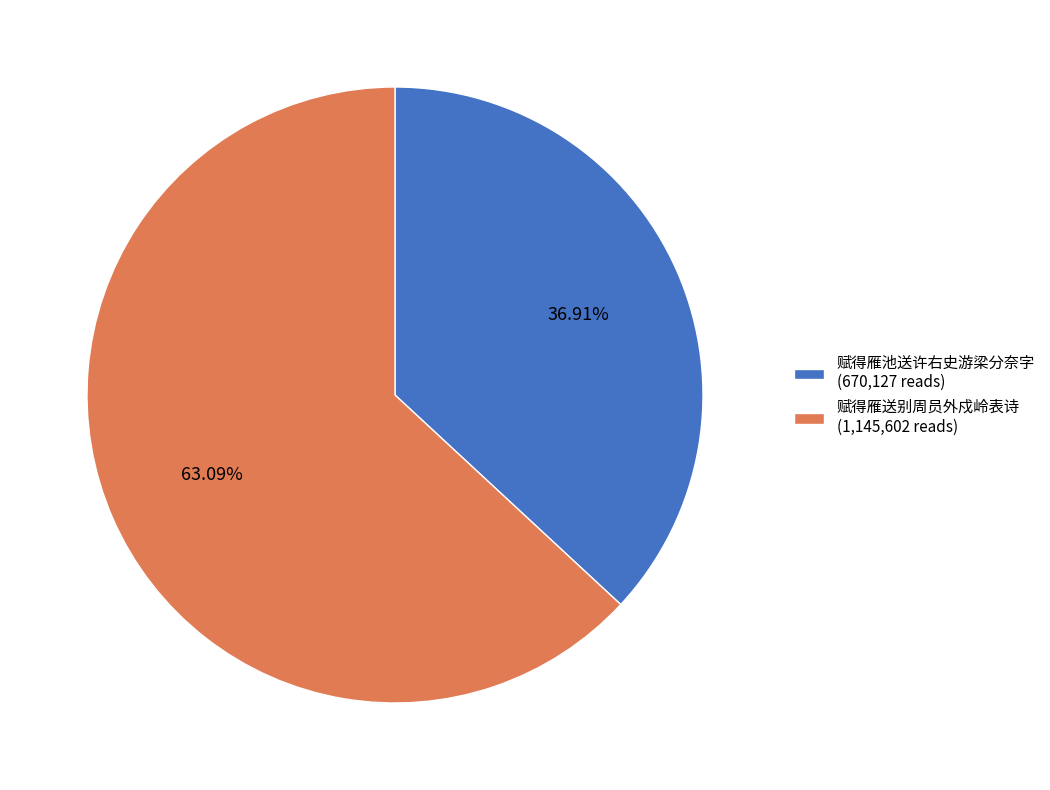

What percentage is the 赋得雁池送许右史游梁分奈字 slice, to the nearest percent?

37%